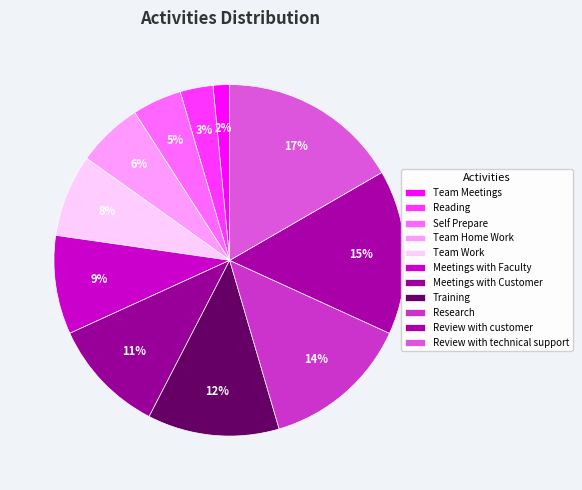

Between Training and Meetings with Customer, which is larger?

Training